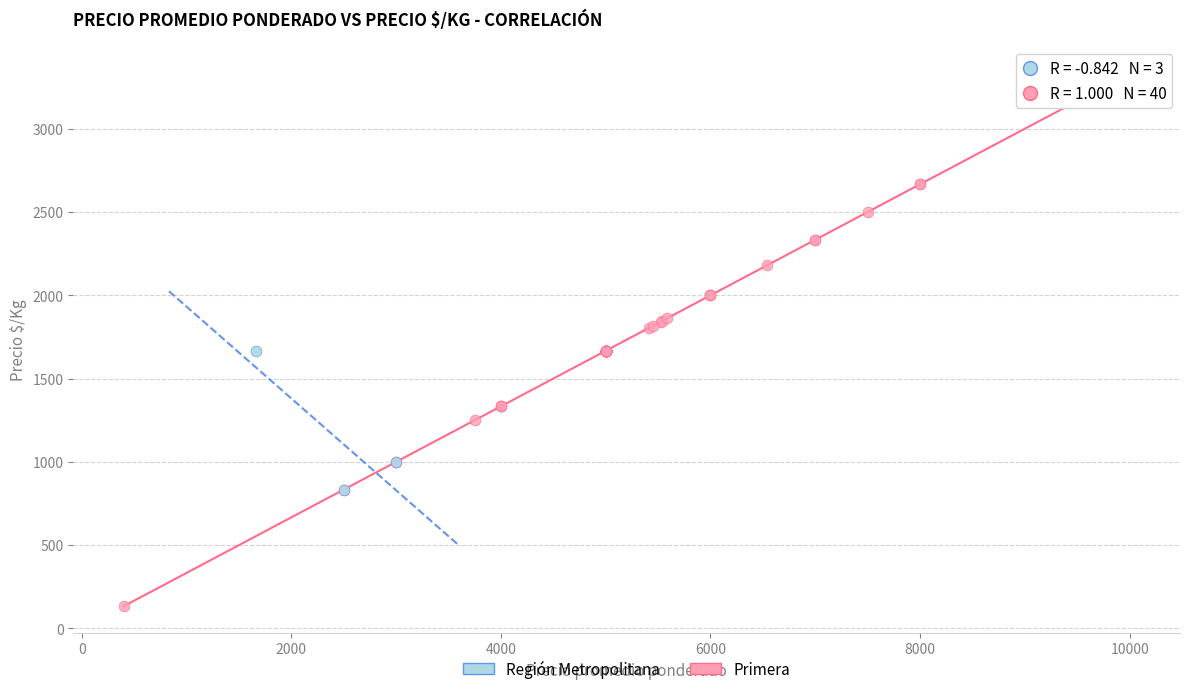

Which series contains the lowest Y value?

Primera